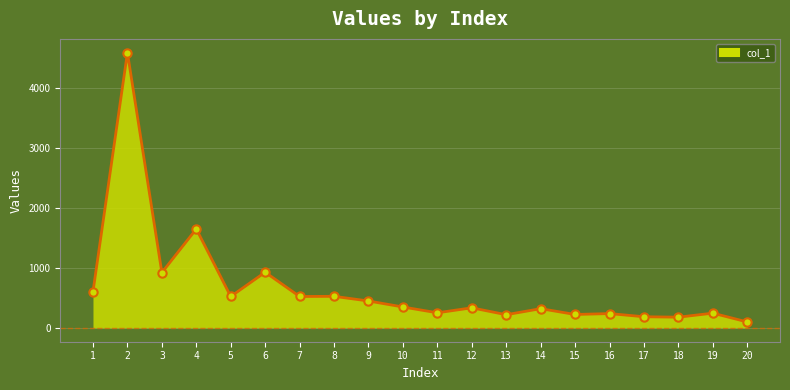

Does the chart display data point markers on the line(s)?

No